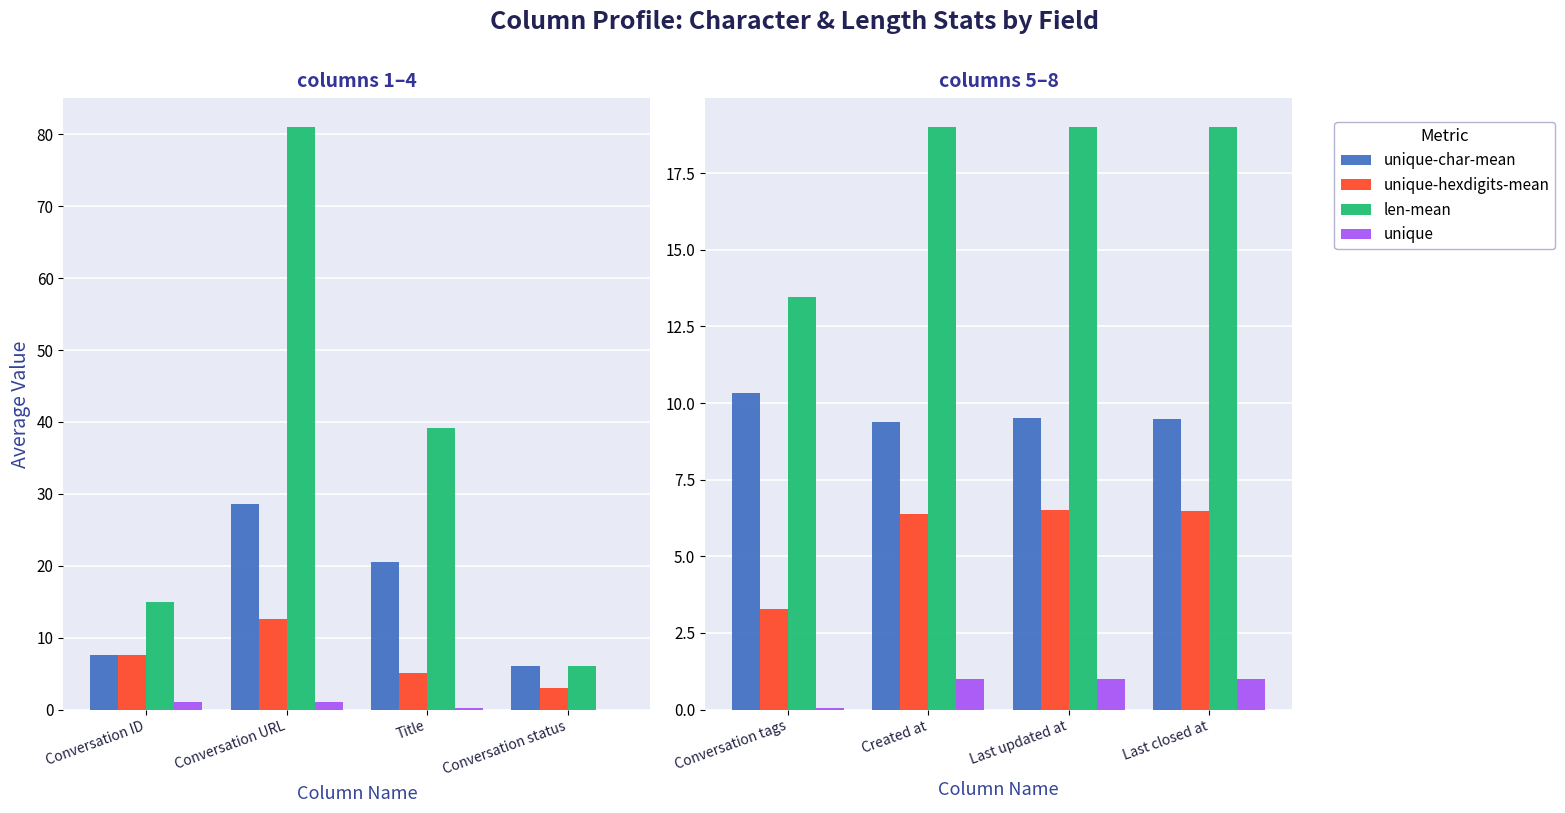

At which label is len-mean closest to 16?

Conversation tags